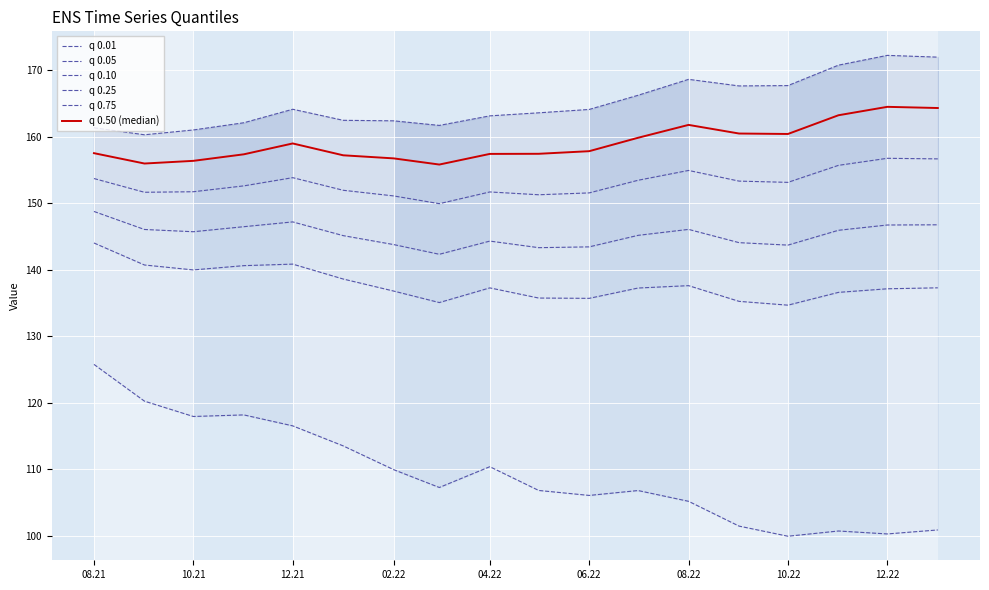

What is the difference between the maximum and minimum values in the q 0.25 series?

6.8